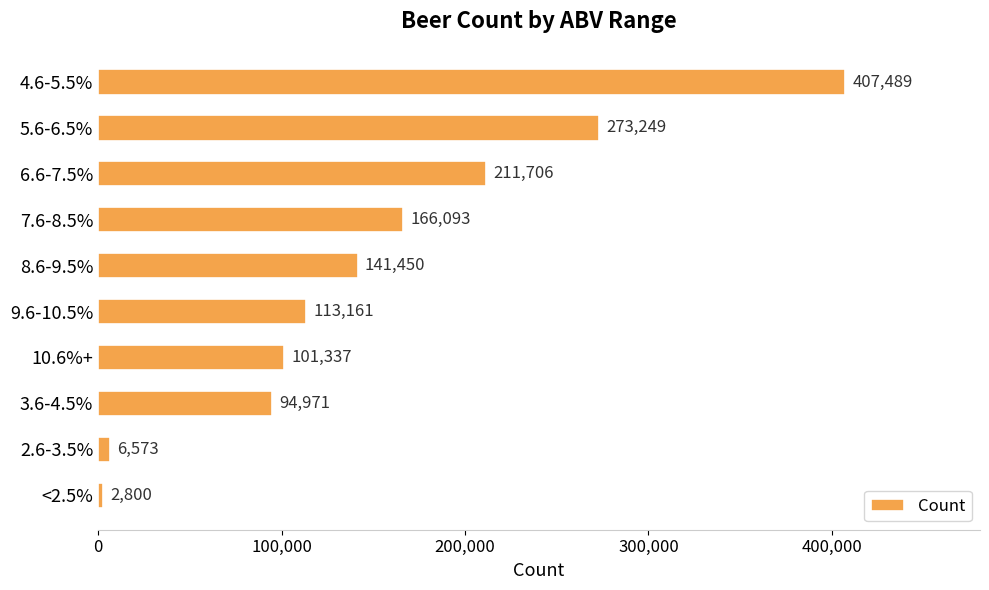

Reading bottom to top, extract all data points from this chart.

2800	6573	94971	101337	113161	141450	166093	211706	273249	407489